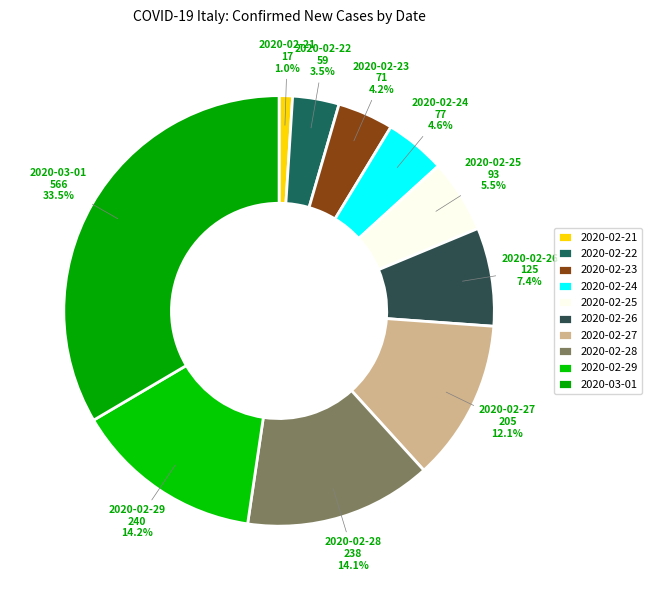

Count the number of slices in the pie.

10